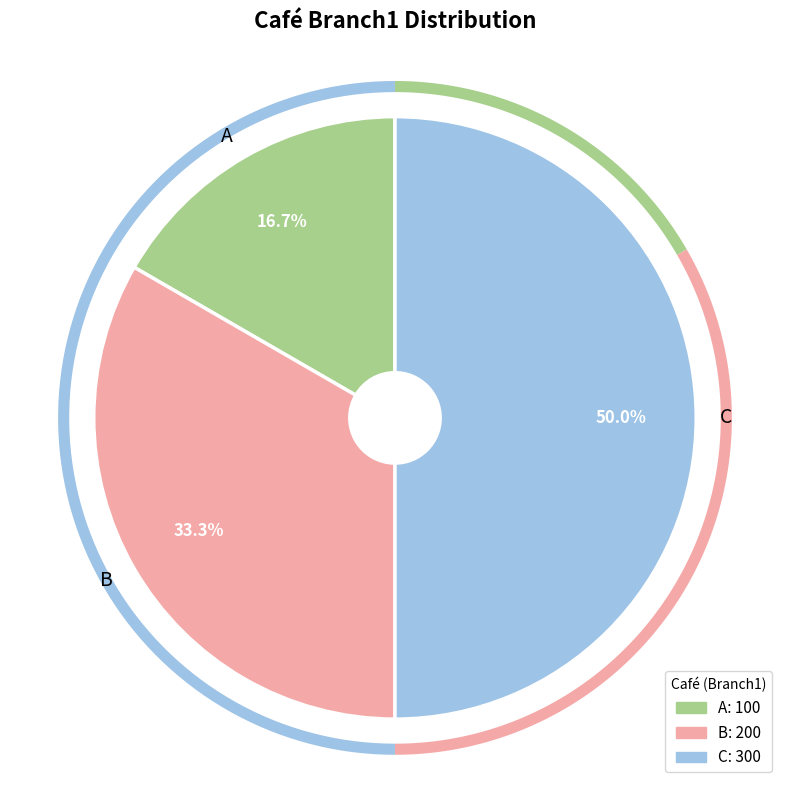

Approximately how many times larger is the value at B compared to A?

2.0